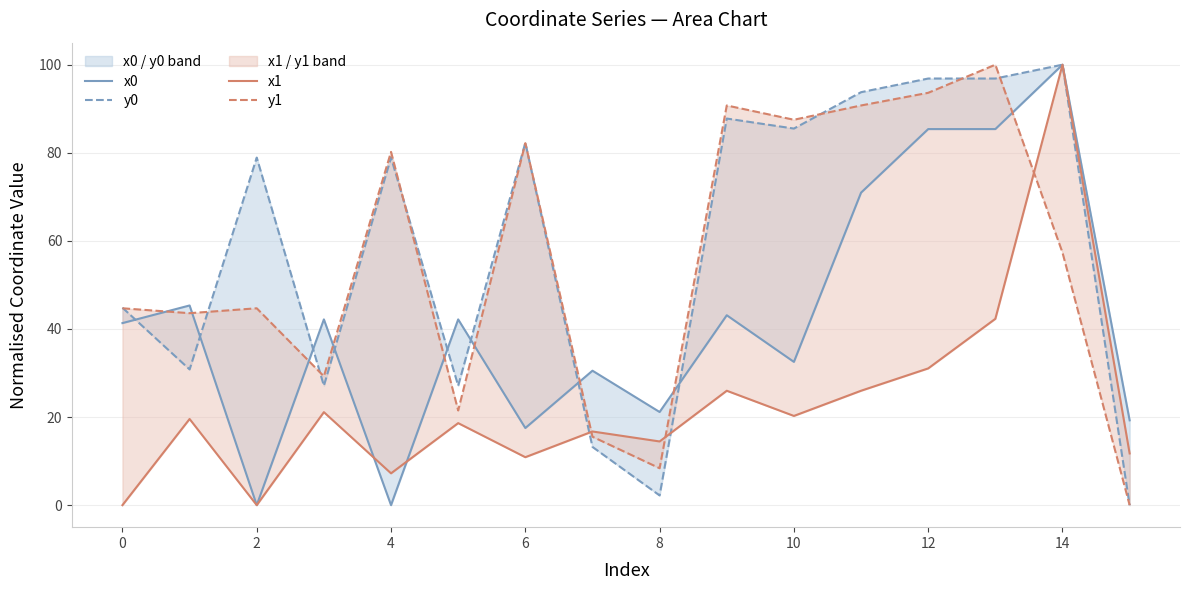

Which category has the lowest value in the y0 series?

15